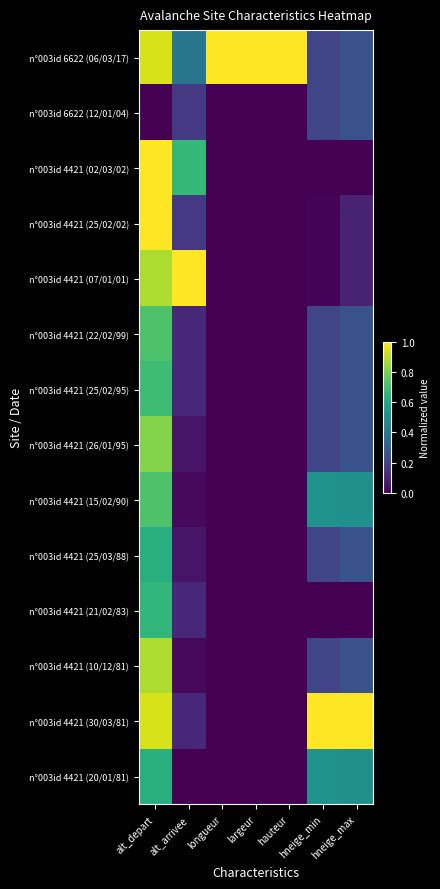

What is the difference between the highest and lowest values at alt_depart?

1.0